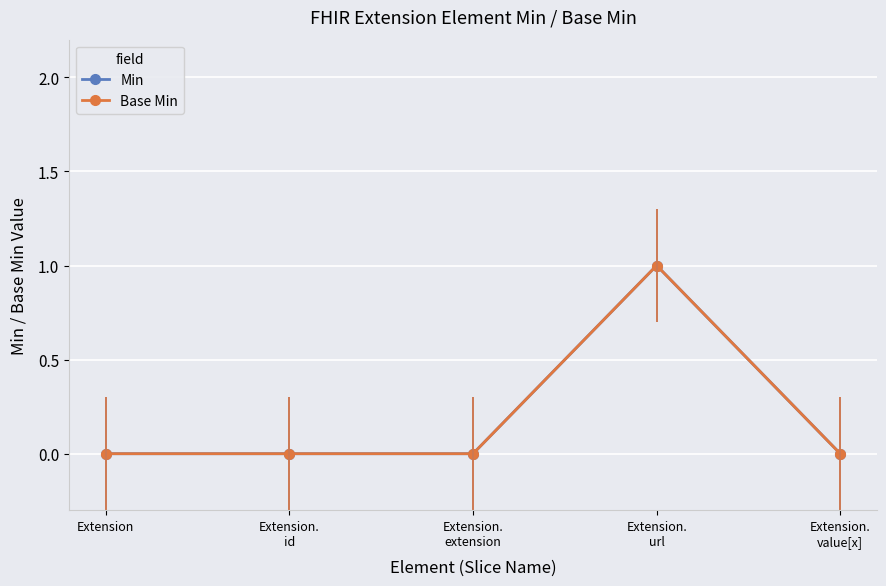

What position from the left is Extension.
url?

4